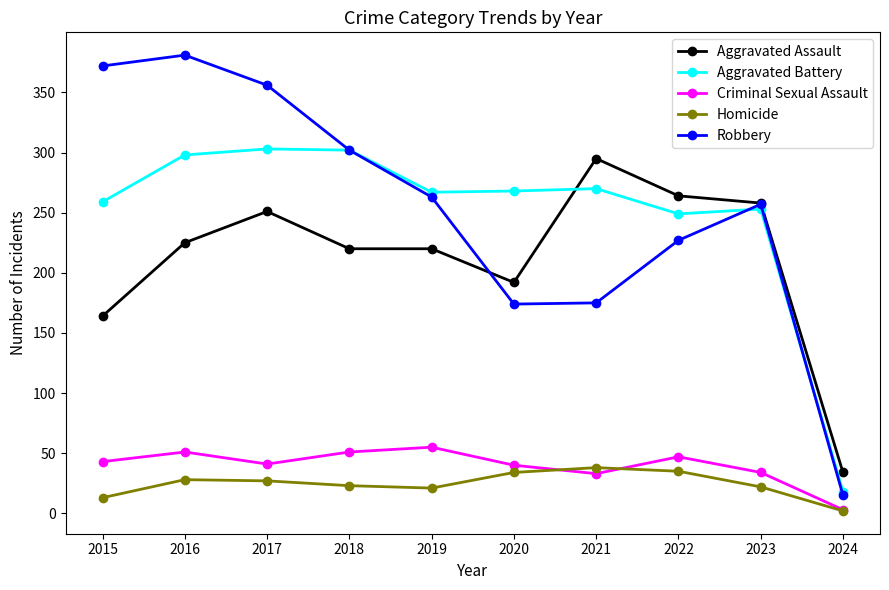

Which series has the largest range (max minus min)?

Robbery